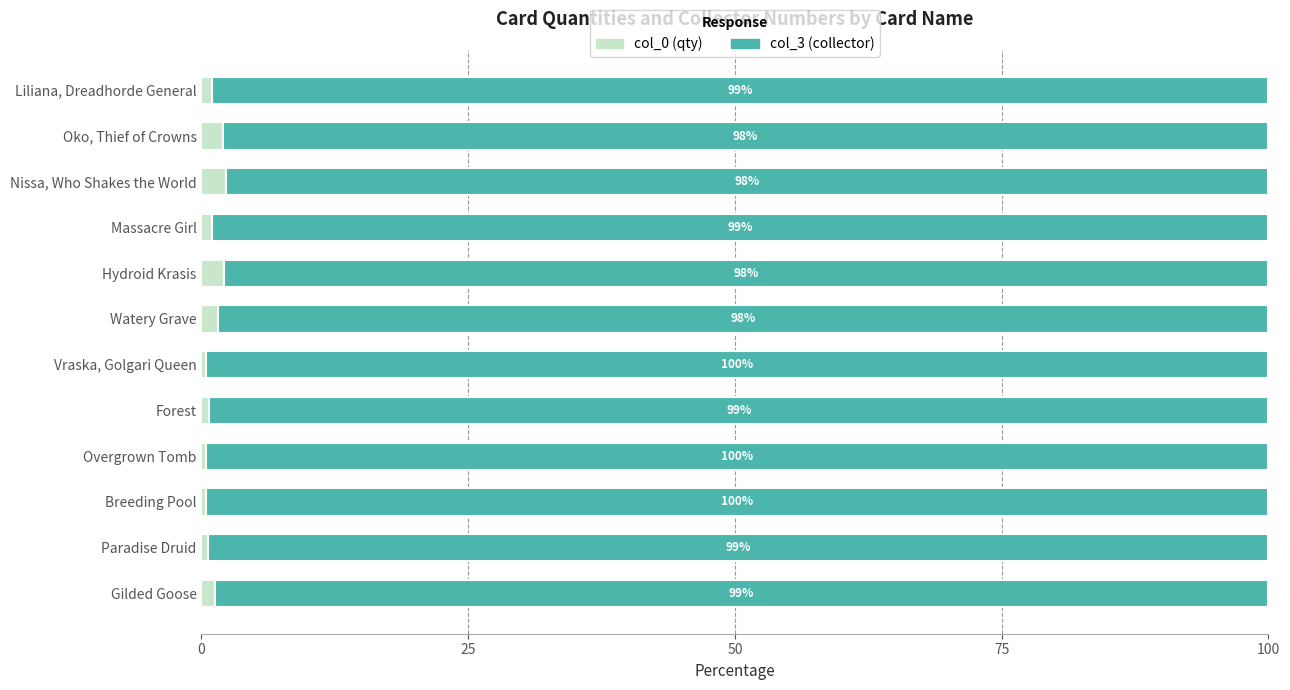

What is the total value across all series at Forest?

100.0